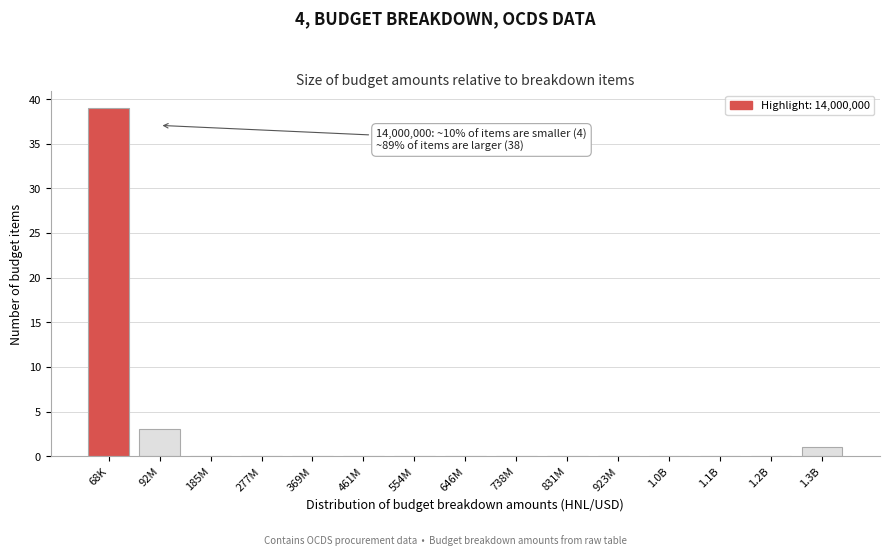

Reading left to right, transcribe all the data shown in this chart.

68K=39	92M=3	185M=0	277M=0	369M=0	461M=0	554M=0	646M=0	738M=0	831M=0	923M=0	1.0B=0	1.1B=0	1.2B=0	1.3B=1